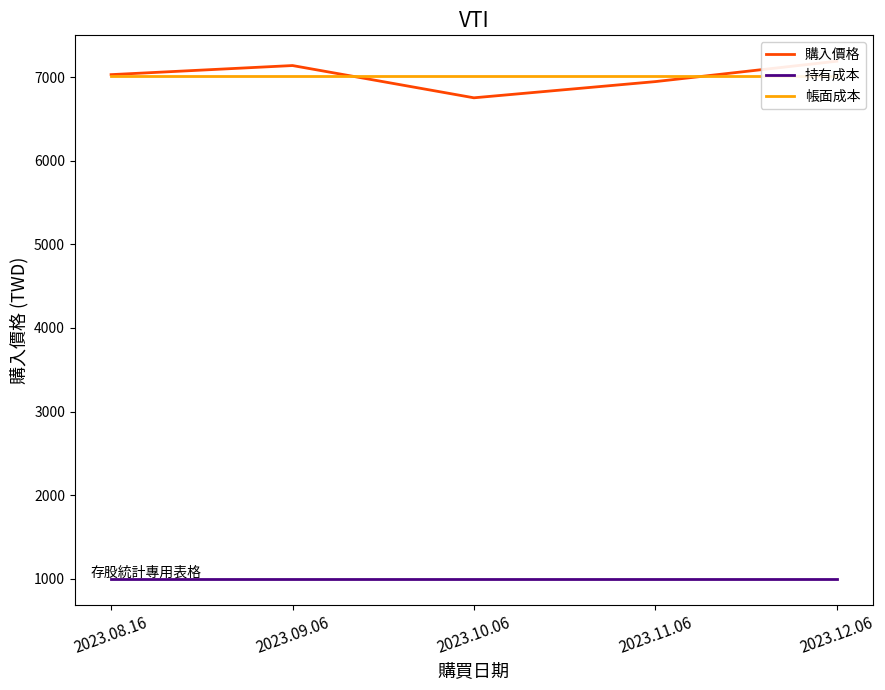

Which series has the largest total across all categories?

購入價格